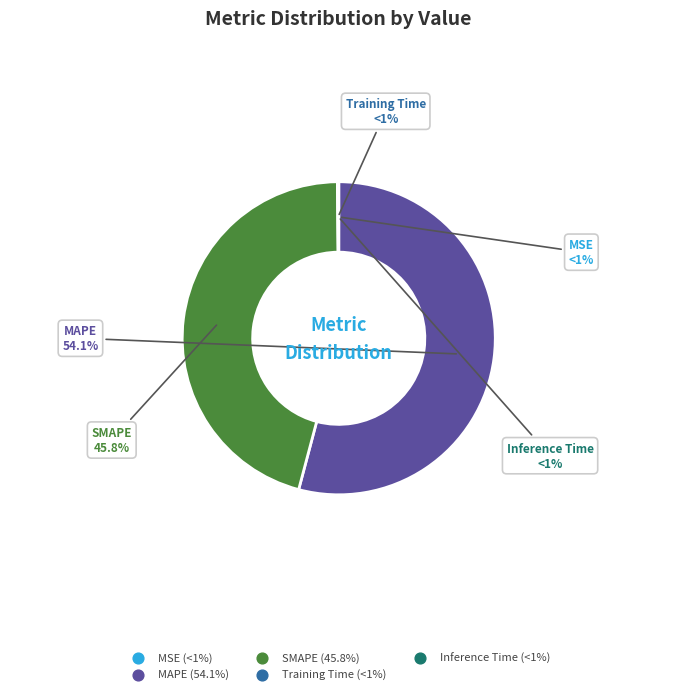

What is the smallest slice in the pie chart?

MSE